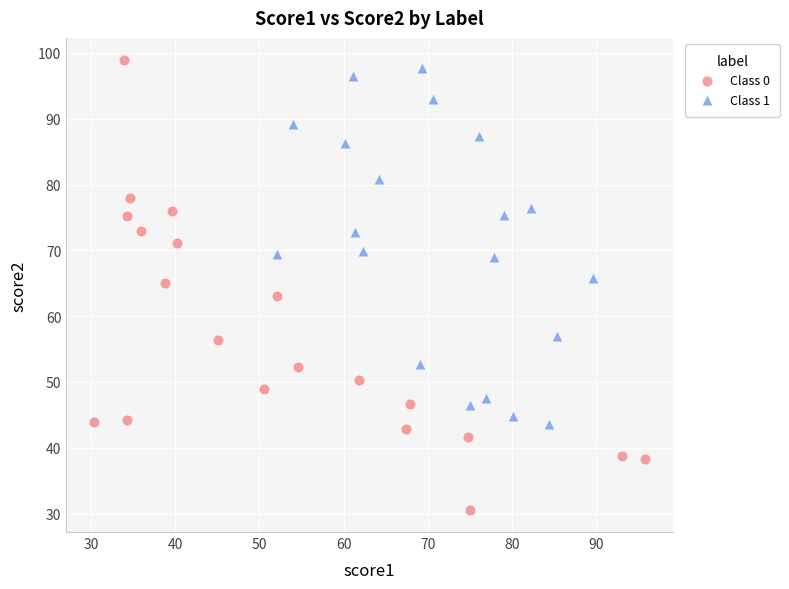

Which series reaches the minimum Y coordinate?

Class 0